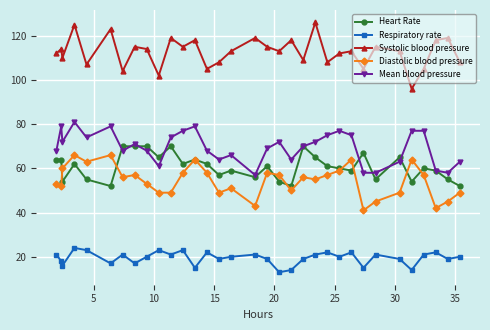

True or false: Diastolic blood pressure has more than 0 points higher than both neighbors.

True